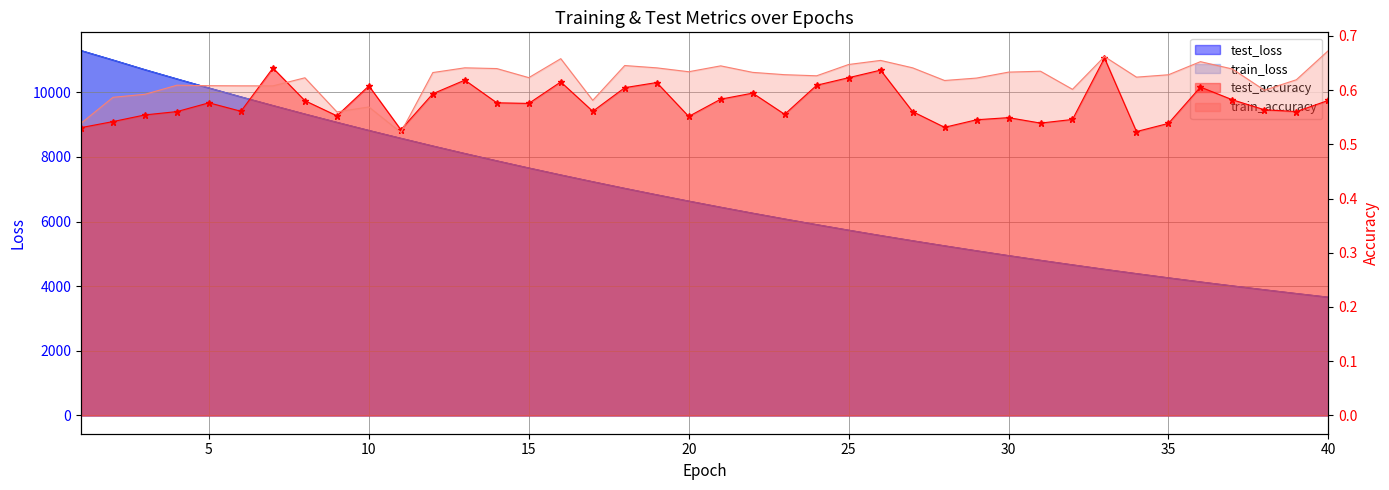

How many intersections are there between train_loss and test_loss?

3